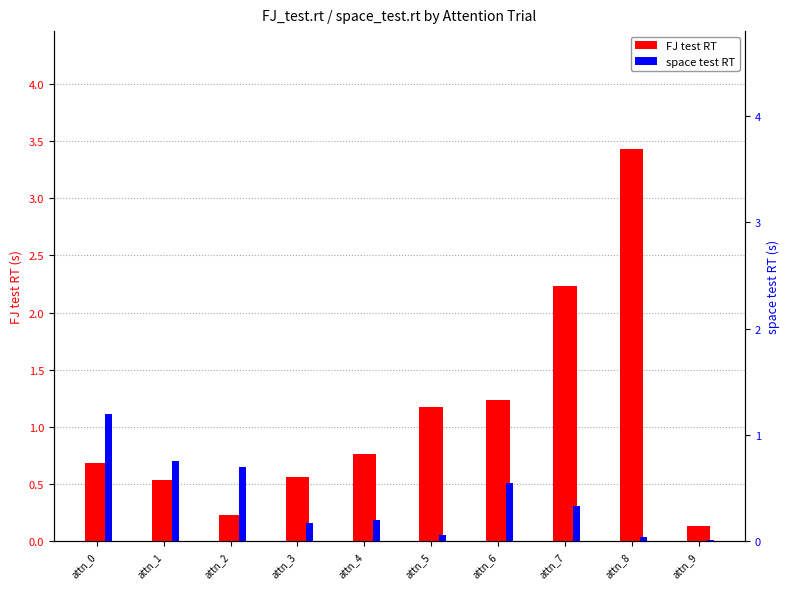

Which series changed the most between attn_1 and attn_6?

FJ test RT